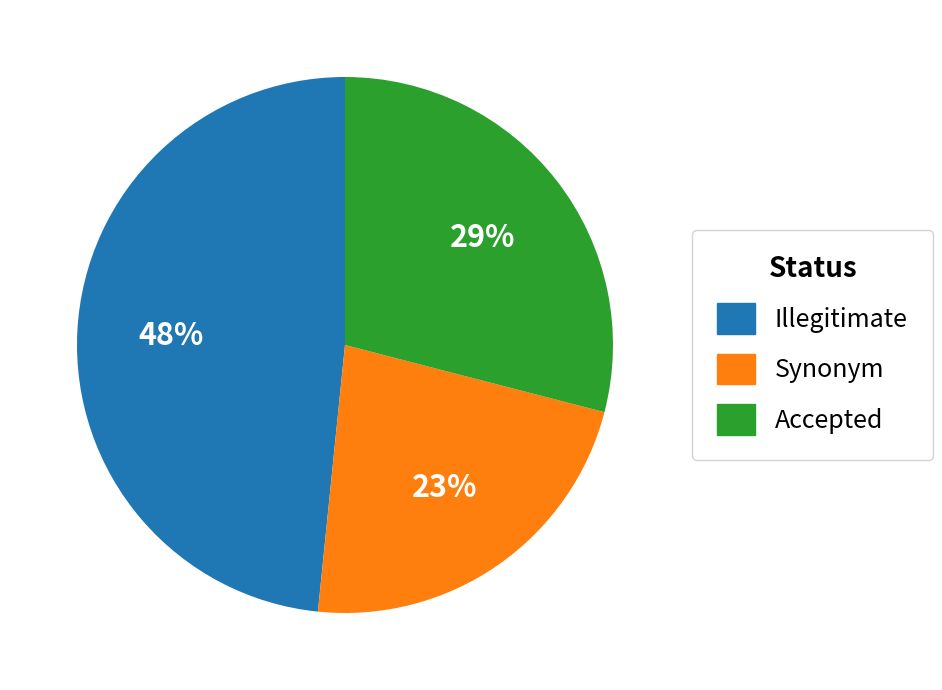

True or false: Synonym accounts for 9% of the total.

False